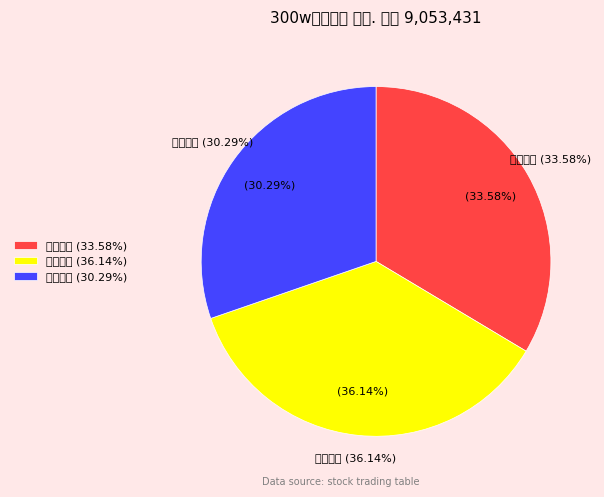

Between 景兴纸业 and 美利云, which is larger?

景兴纸业